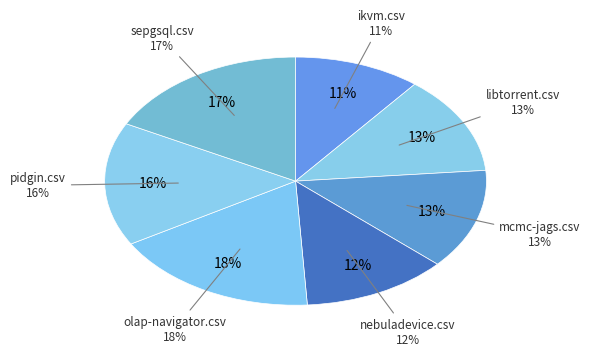

Combined, what portion of the pie is libtorrent.csv and pidgin.csv?

29.0%